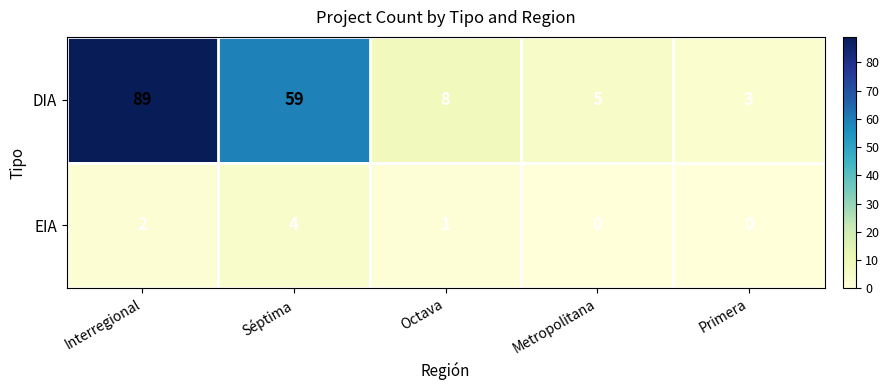

How many values in the EIA series are below 1?

2